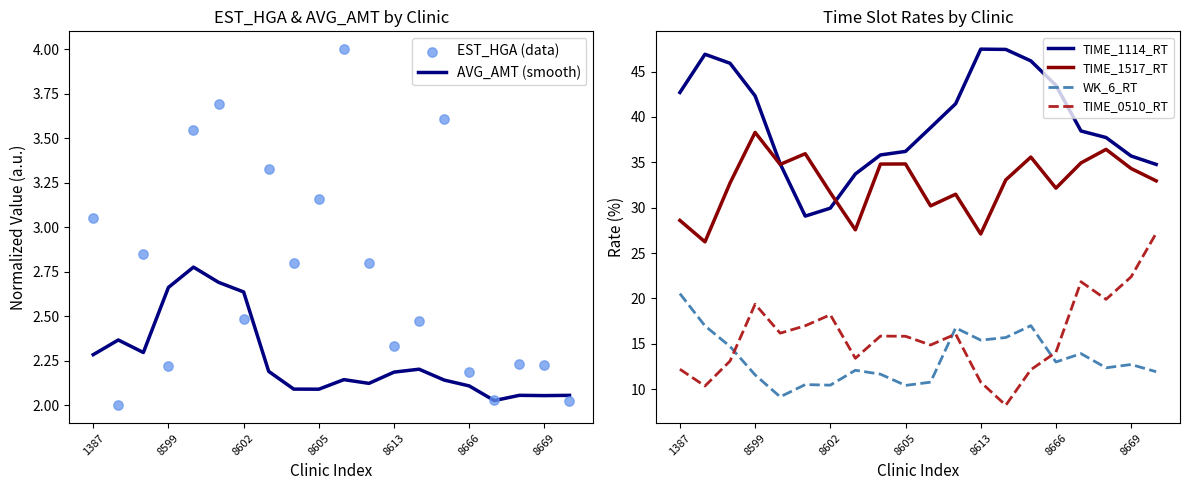

At which category is the sum across all series the highest?

14